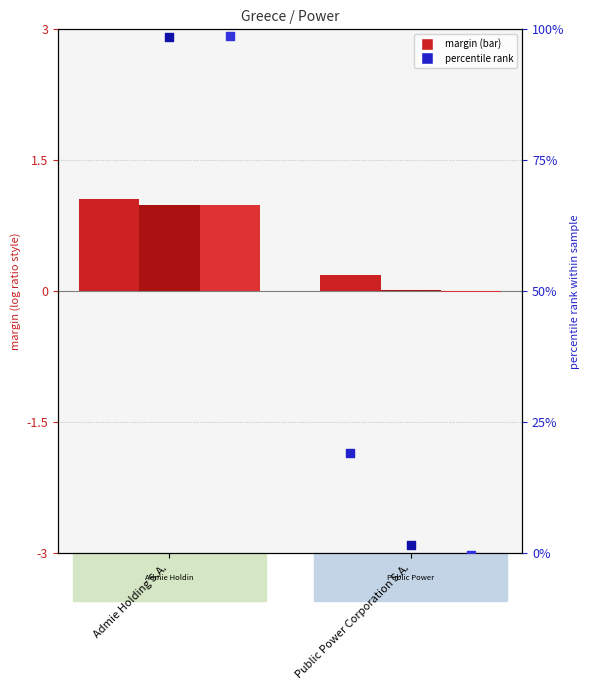

At which category is the sum across all series the highest?

Admie Holding S.A.